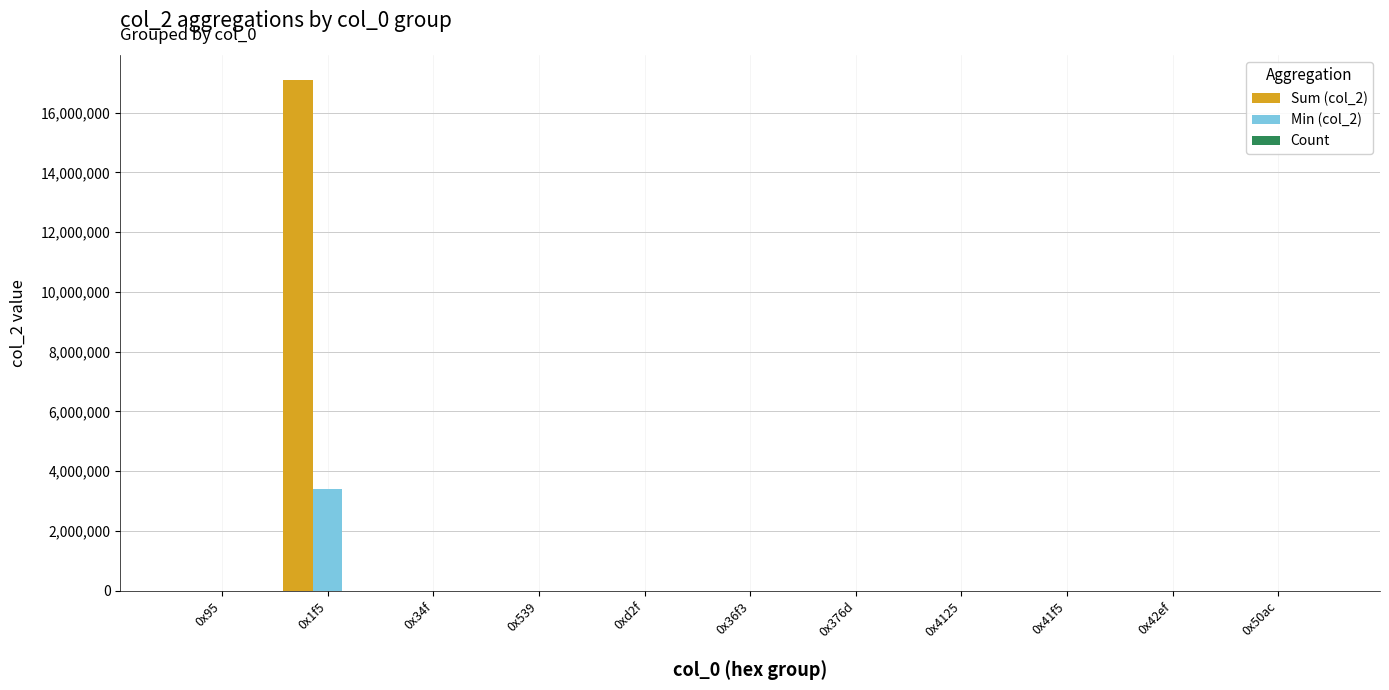

What is the greatest value displayed?

17081537